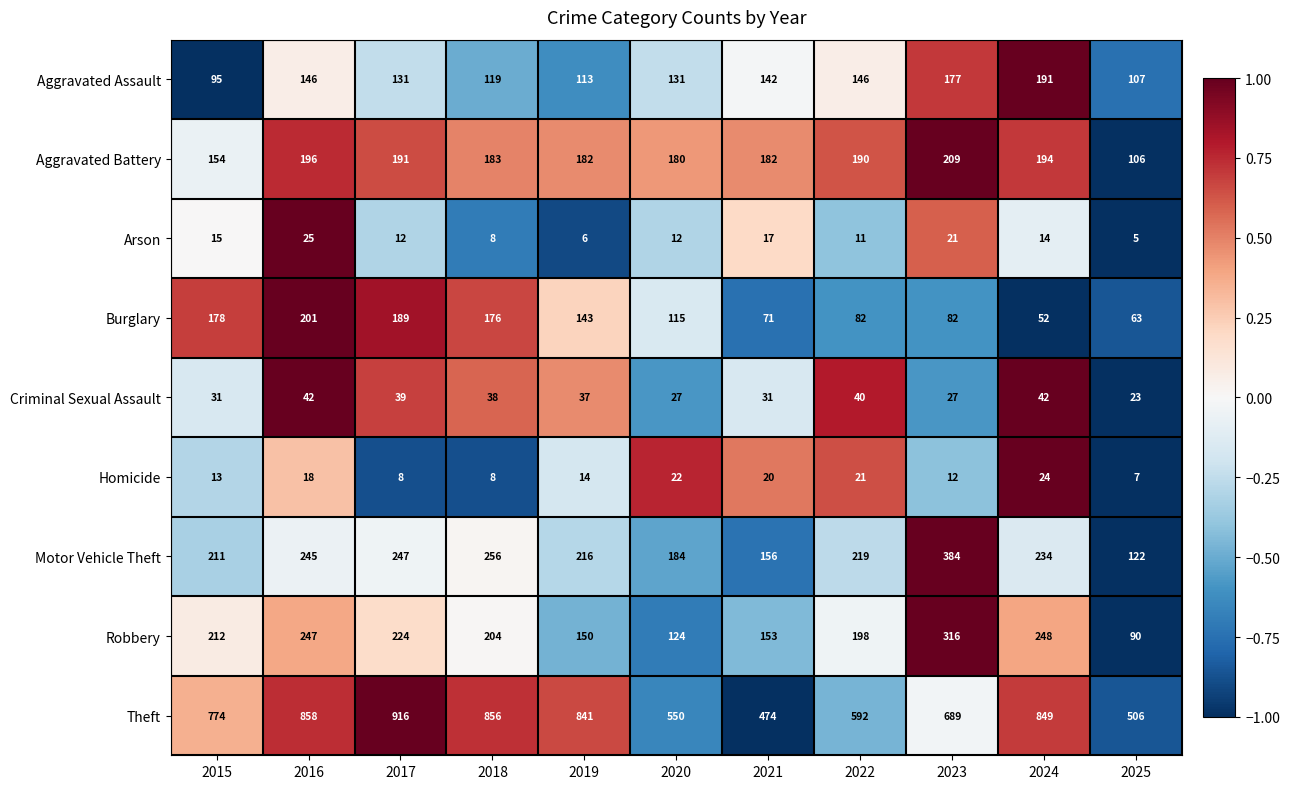

Which series has the largest total across all categories?

Theft